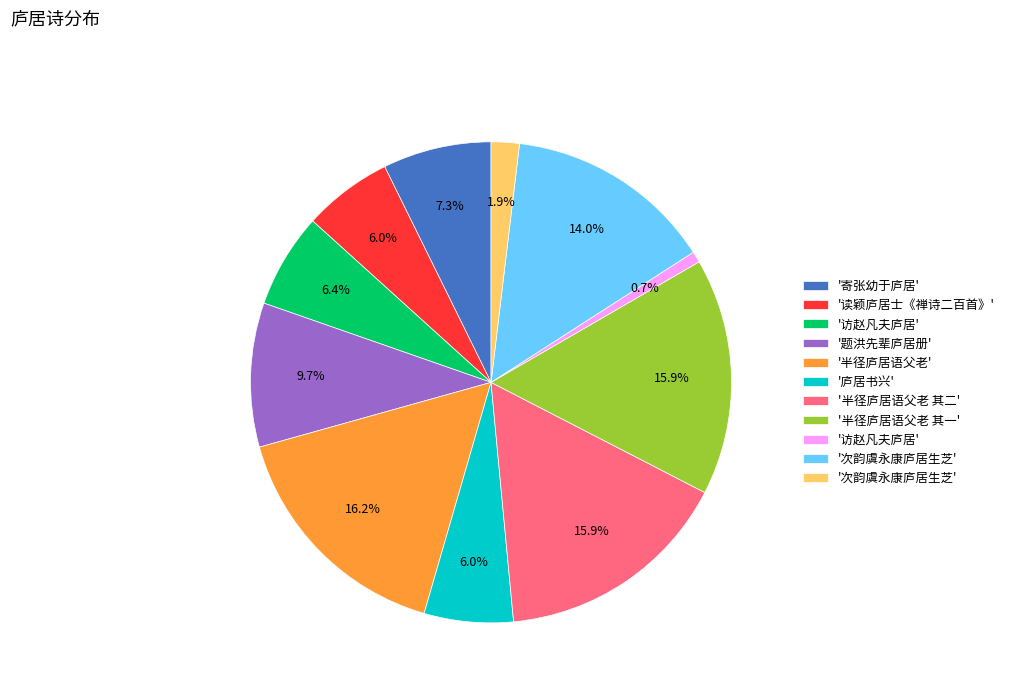

Does any single category account for the majority?

No